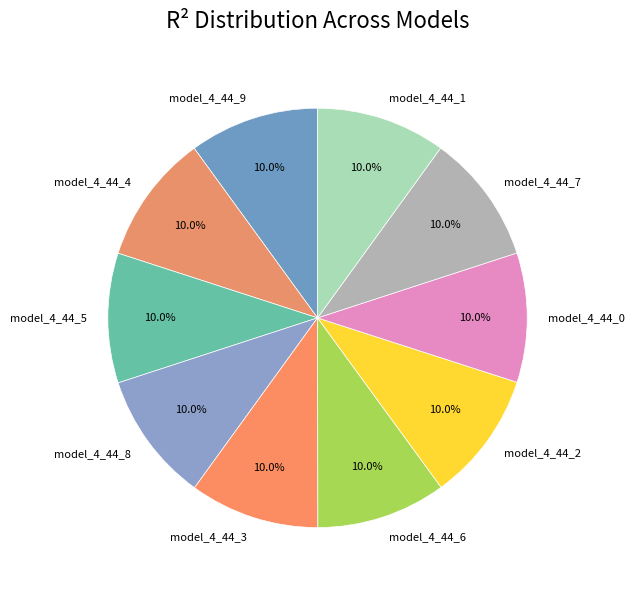

To the nearest percent, what portion does model_4_44_8 represent?

10%